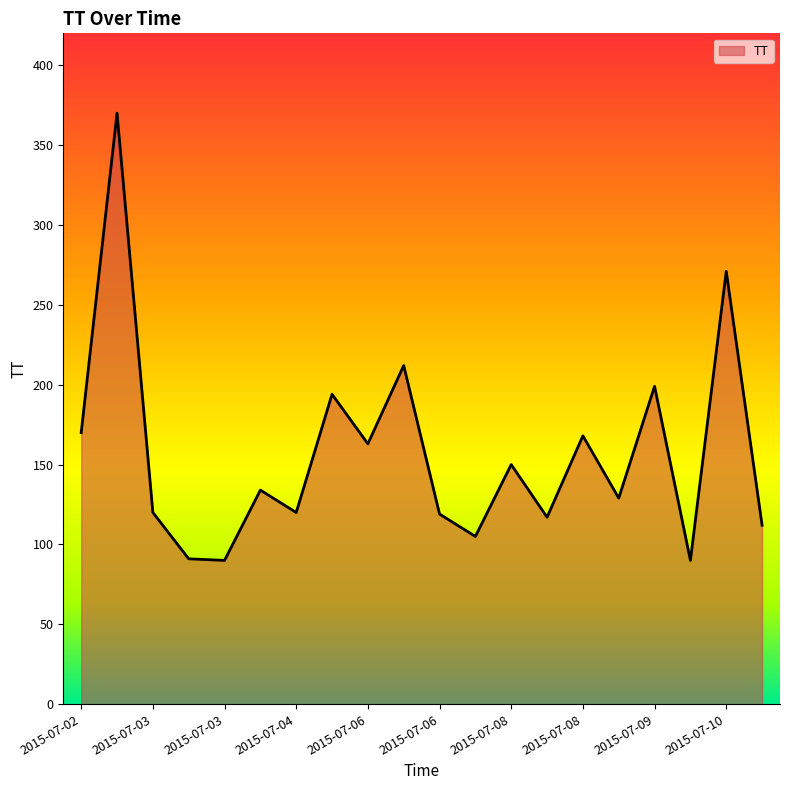

What is the maximum value shown in the chart?

370